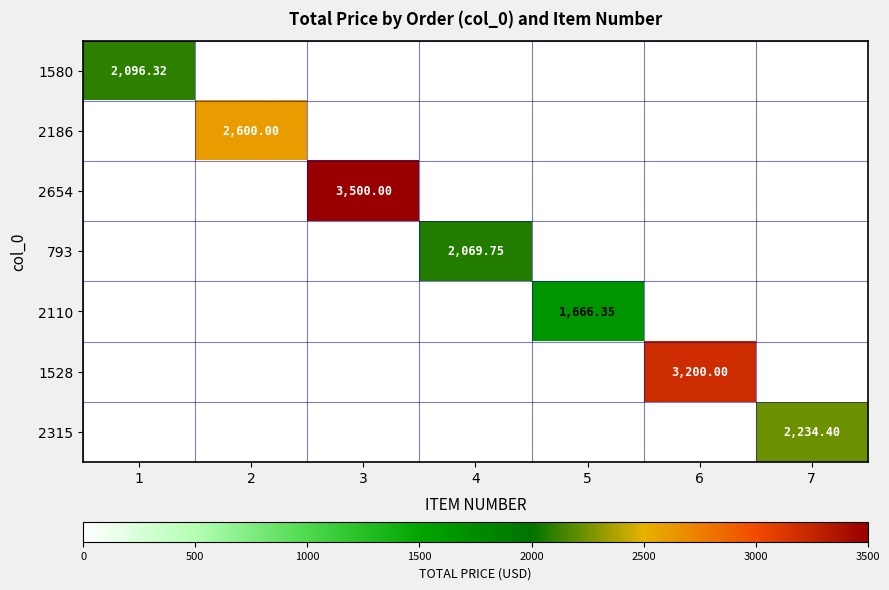

List the labels in order of 2110 value, smallest first.

1, 2, 3, 4, 6, 7, 5